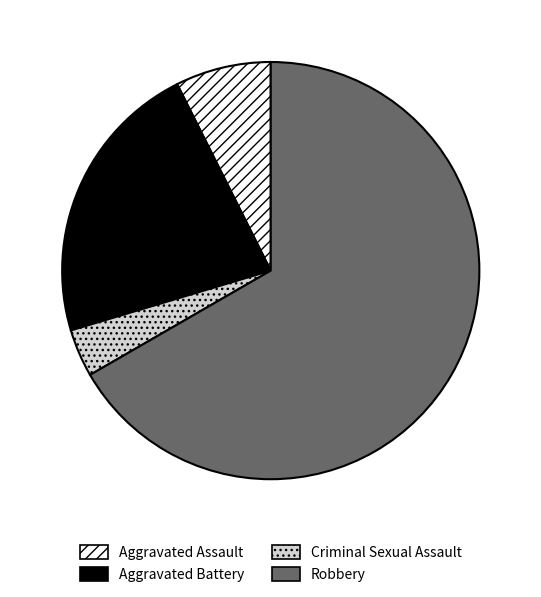

Combined, do Robbery and Criminal Sexual Assault account for over 50%?

Yes